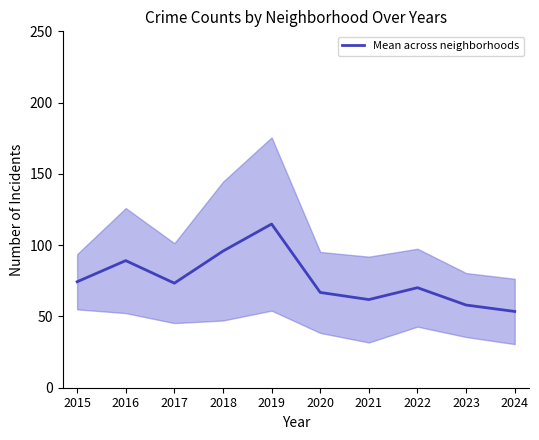

What is the ratio of the value at 2022 to the value at 2017?

1.0